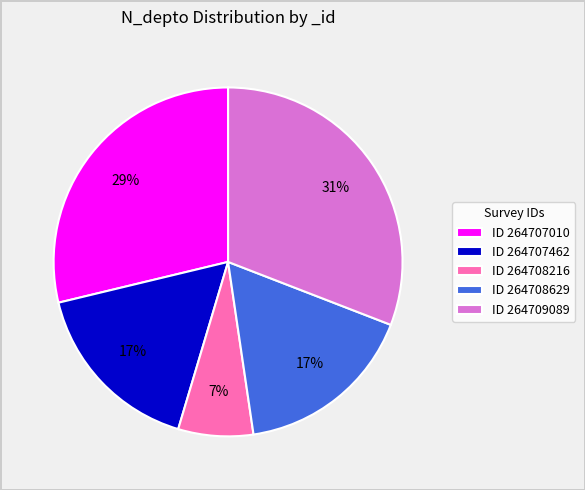

What is the ratio of the value at ID 264707010 to the value at ID 264708629?

1.7